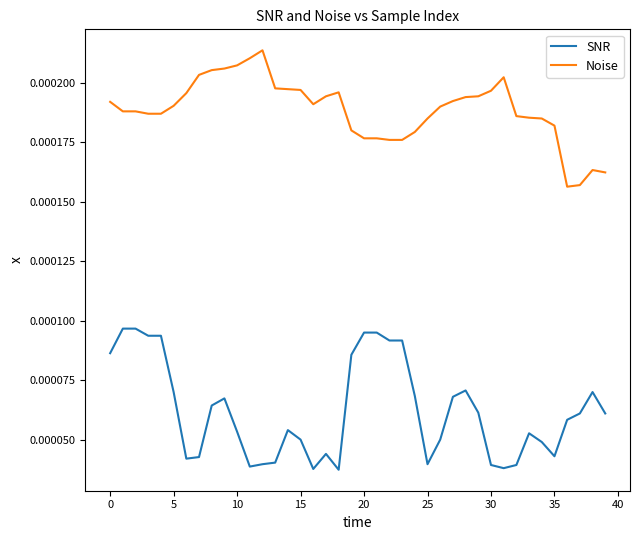

Rank the series by their average value, from highest to lowest.

Noise, SNR